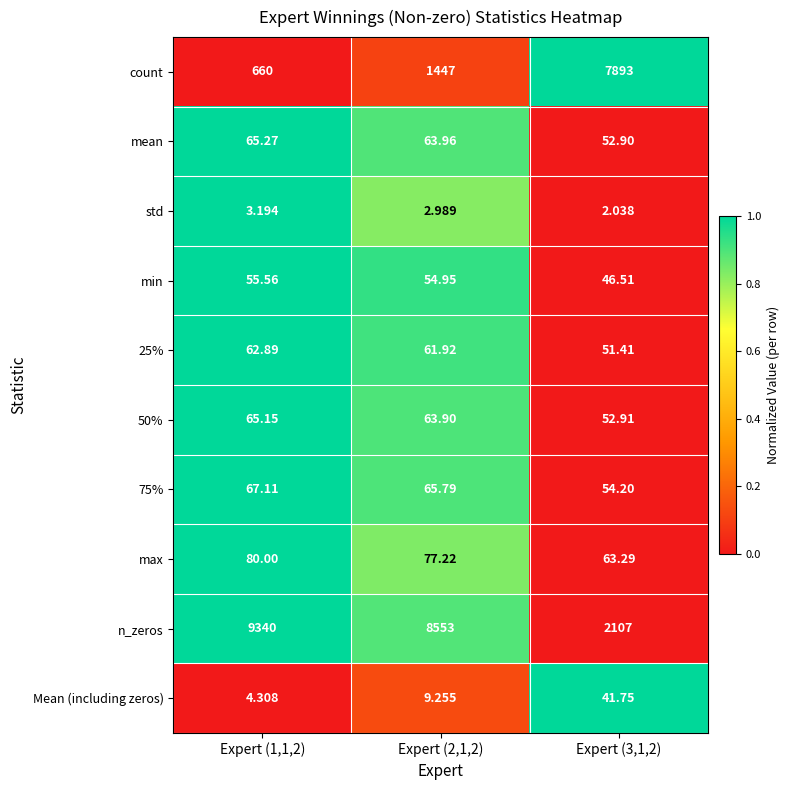

What is the spread (max minus min) of values at Expert (3,1,2)?

7891.0